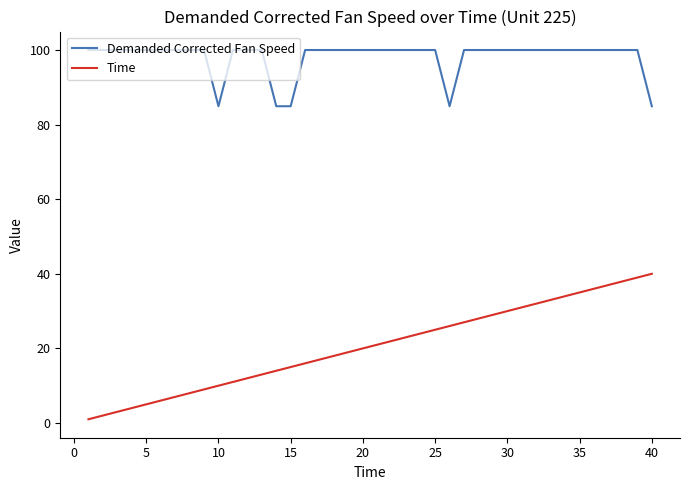

List the series in order of their overall mean, highest first.

Demanded Corrected Fan Speed, Time